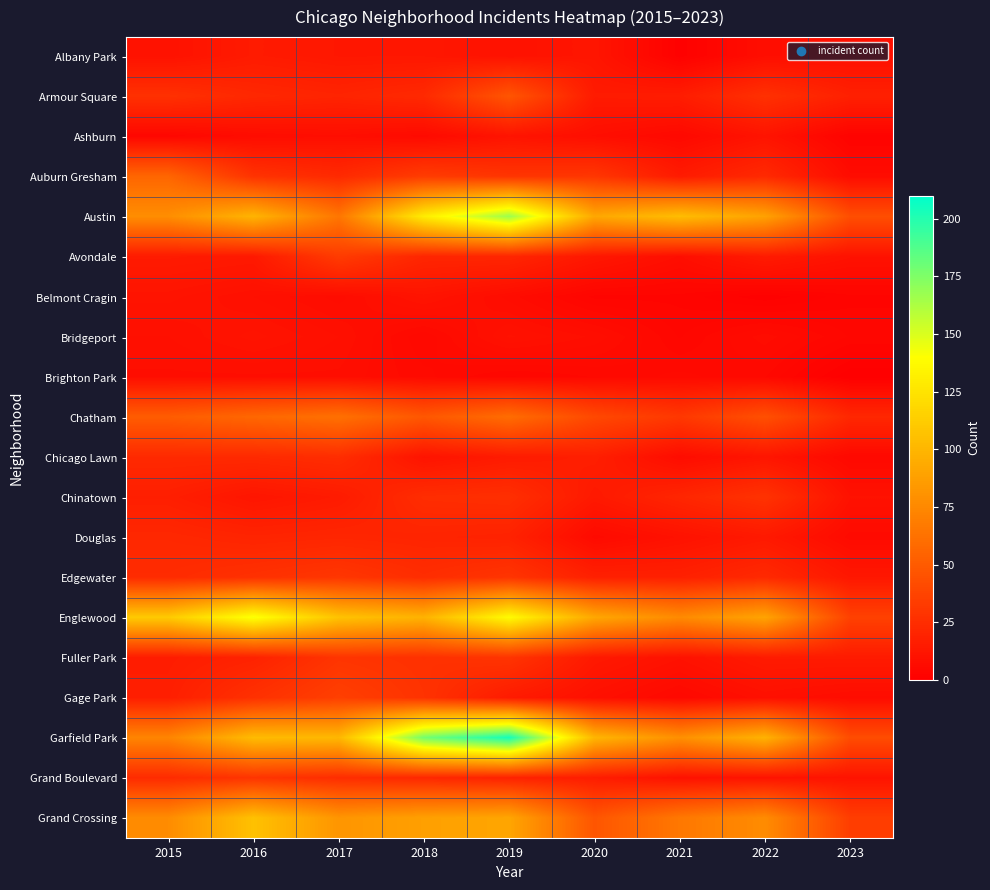

At how many categories does at least one series exceed 175?

2